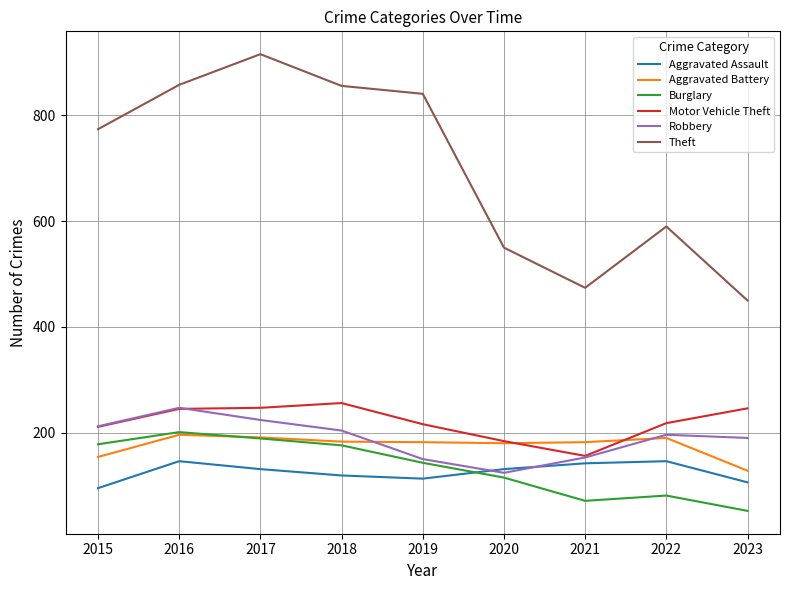

Which series has the widest spread of values?

Theft